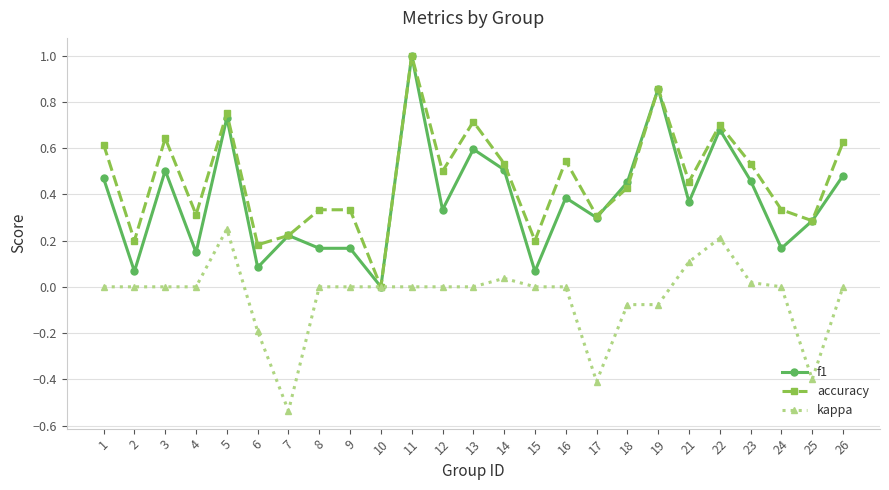

At which category does f1 reach its first local peak?

3